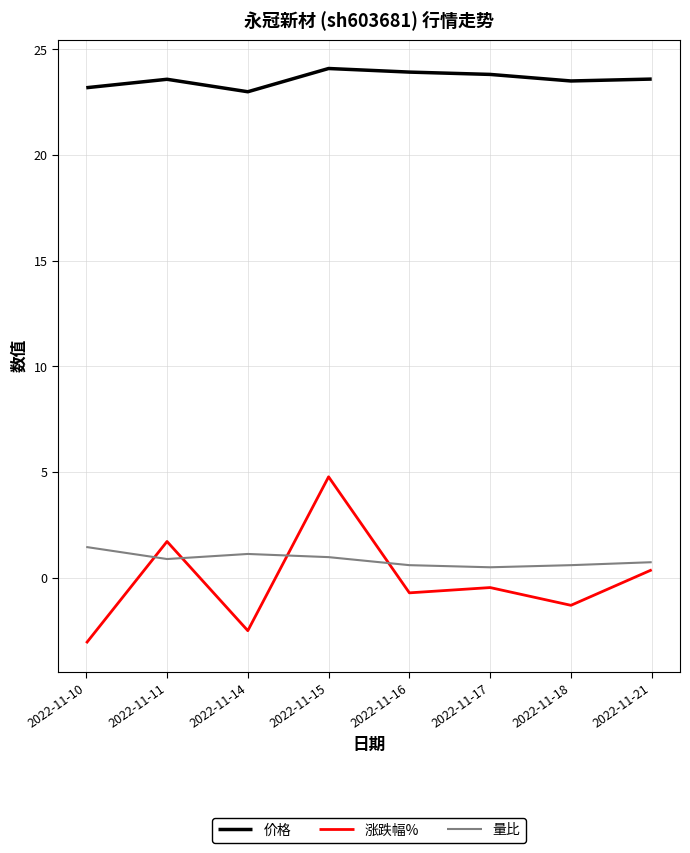

Is the value of 量比 at 2022-11-10 greater than the value of 价格 at 2022-11-21?

No